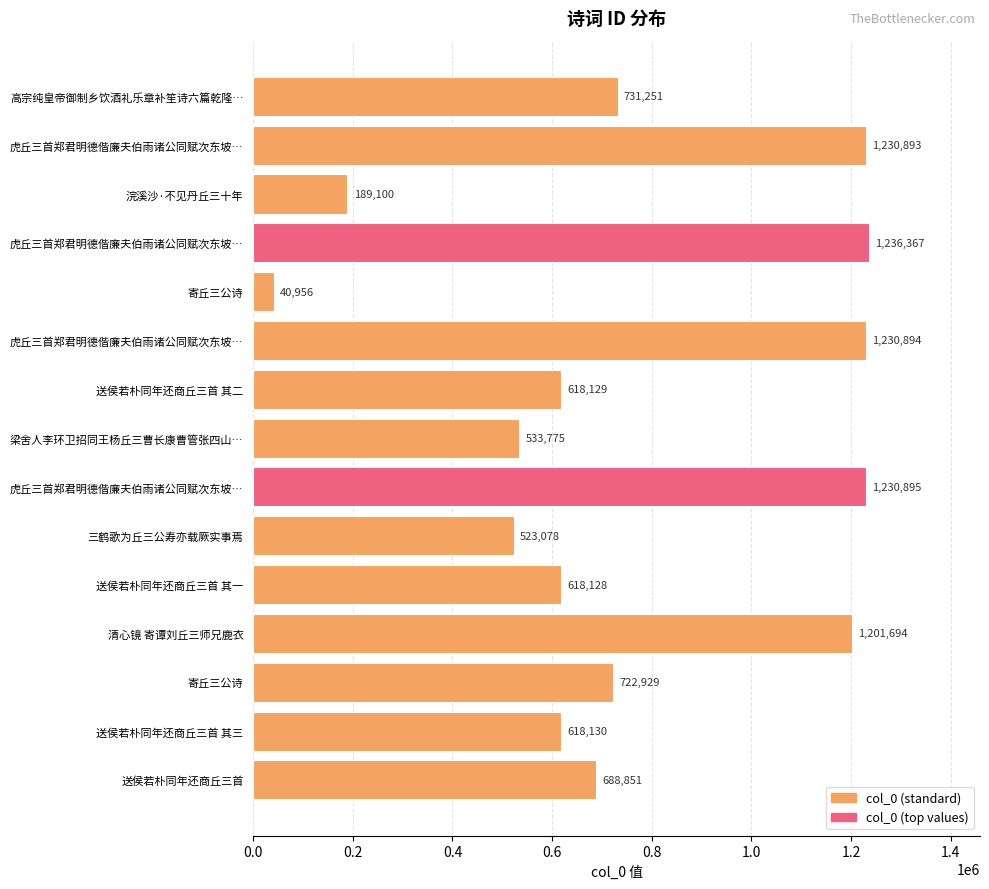

What is the difference between the maximum and minimum values?

1195411